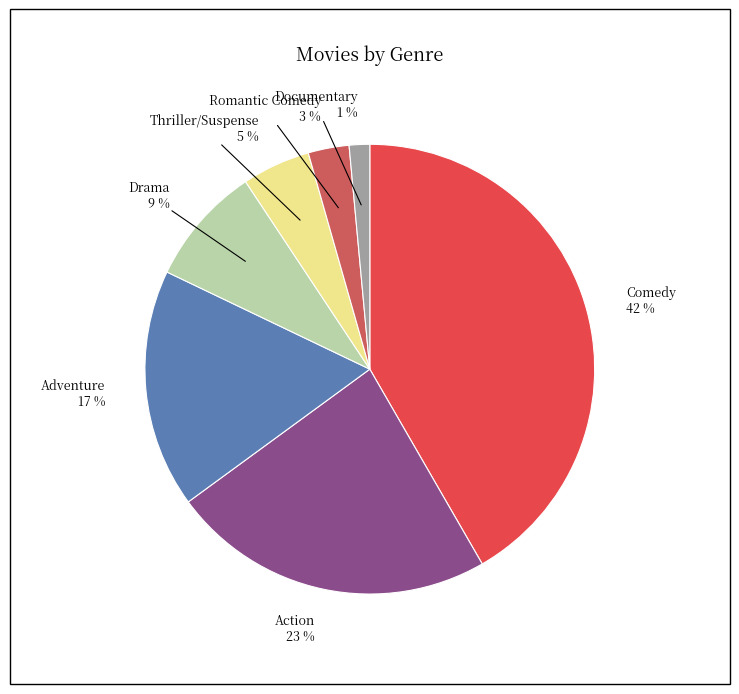

Which slice is the smallest?

Documentary